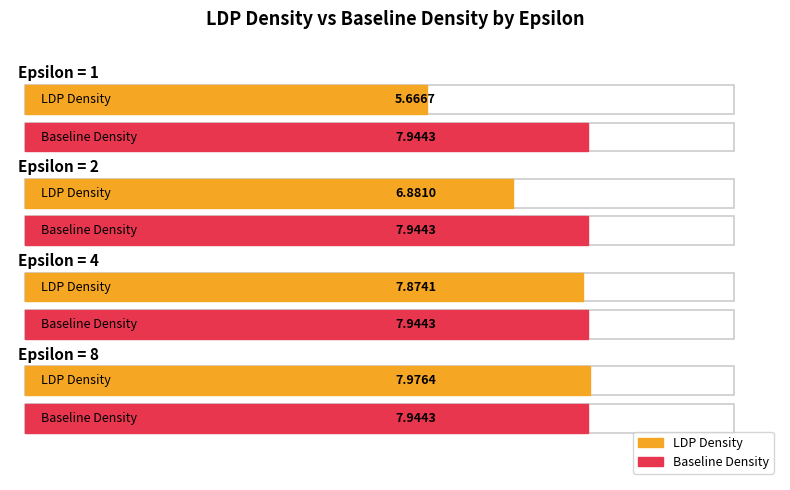

What is the difference between the maximum and minimum values in the LDP Density series?

2.3